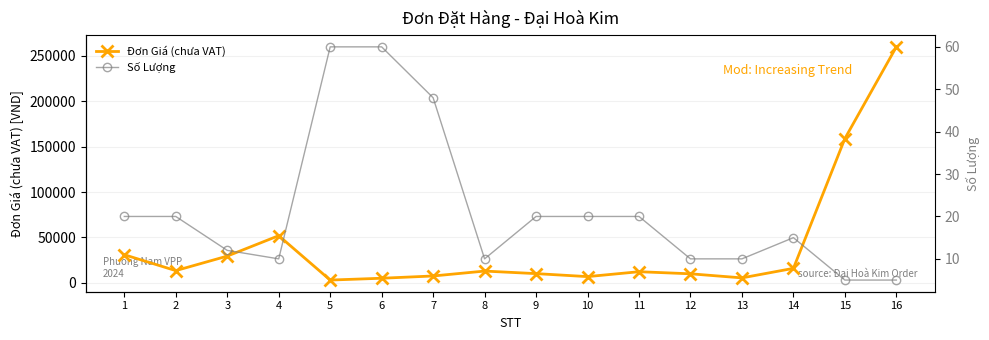

Is it true that Đơn Giá (chưa VAT) equals 16000 at 14?

True